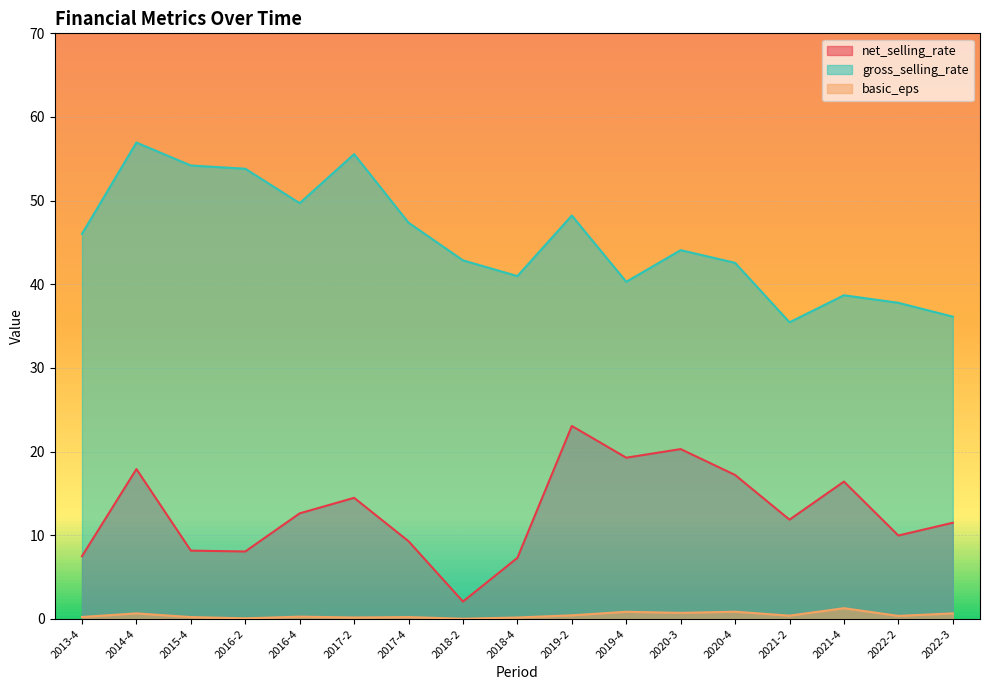

Reading left to right, list all the values displayed in this chart.

net_selling_rate: 7.5	17.9	8.2	8.1	12.6	14.5	9.3	2.1	7.3	23.1	19.3	20.3	17.2	11.9	16.4	10.0	11.5
gross_selling_rate: 46.0	56.9	54.2	53.8	49.7	55.6	47.4	42.9	41.0	48.2	40.3	44.1	42.6	35.5	38.7	37.8	36.1
basic_eps: 0.2	0.7	0.2	0.1	0.3	0.2	0.2	0.0	0.2	0.4	0.8	0.7	0.9	0.4	1.3	0.4	0.7